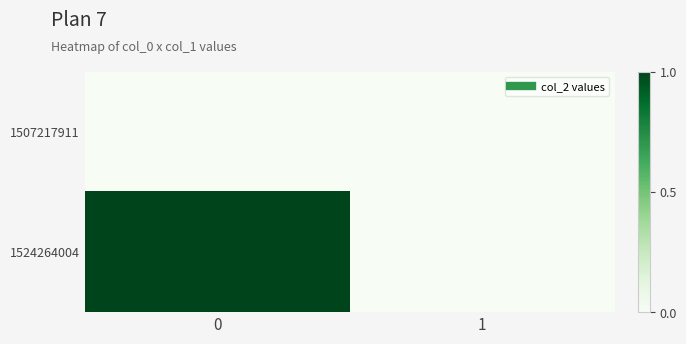

At how many categories does at least one series exceed 0?

1